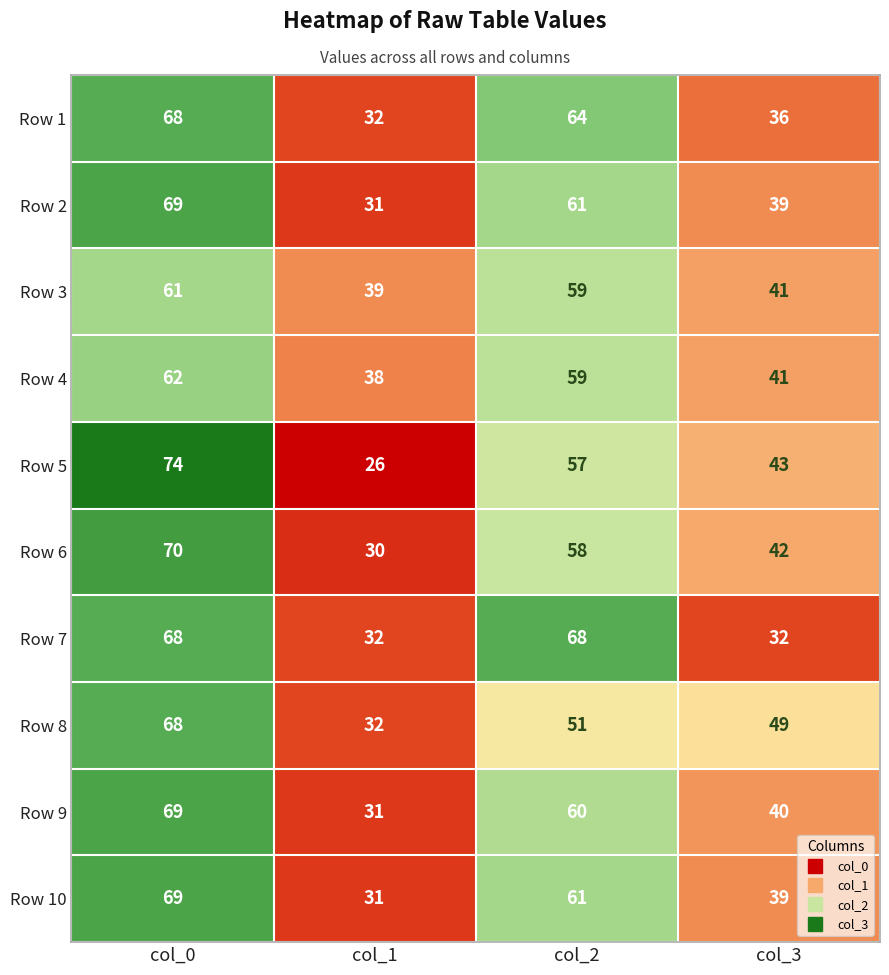

What is the approximate value of Row 5 at col_0, to the nearest 10?

70